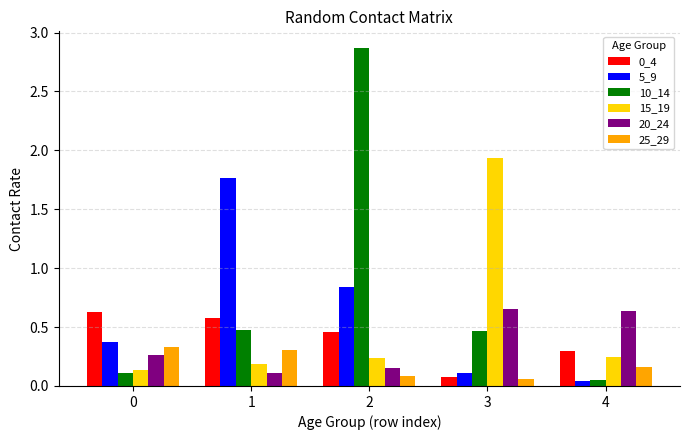

What is the spread (max minus min) of values at 1?

1.7